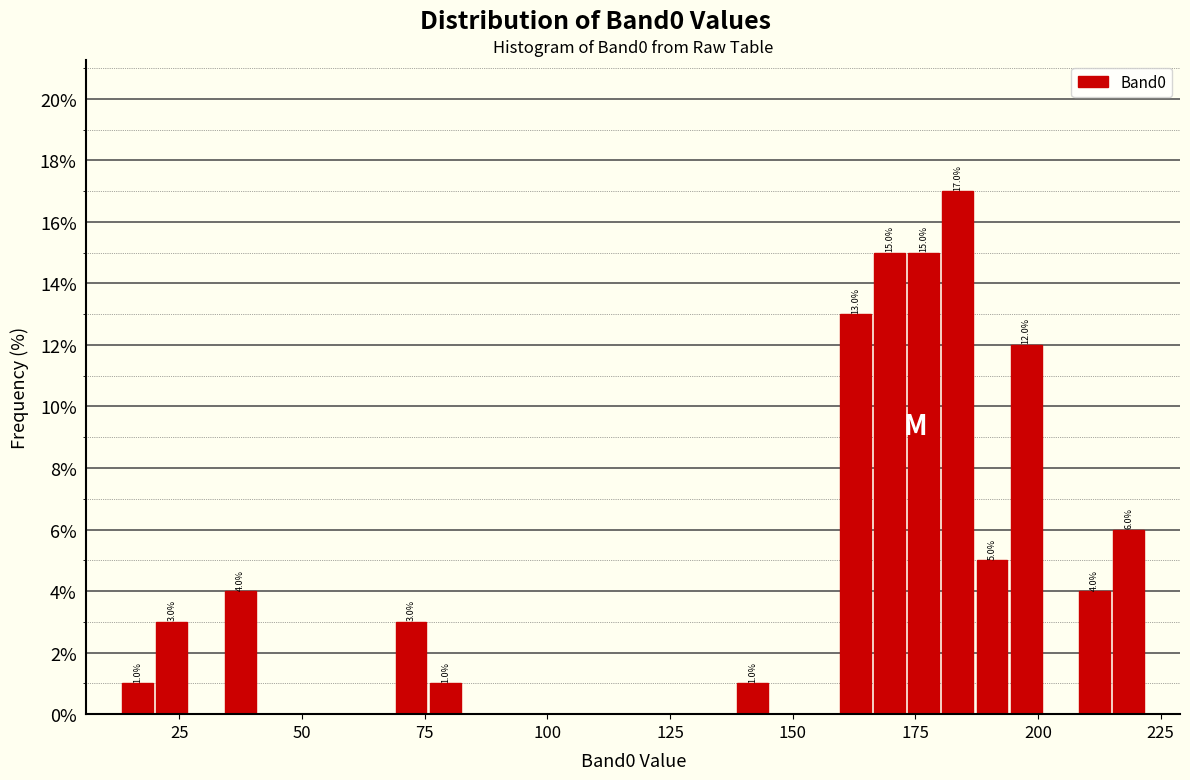

Read against the x-axis, roughly where is the centre of the tallest bar?

185